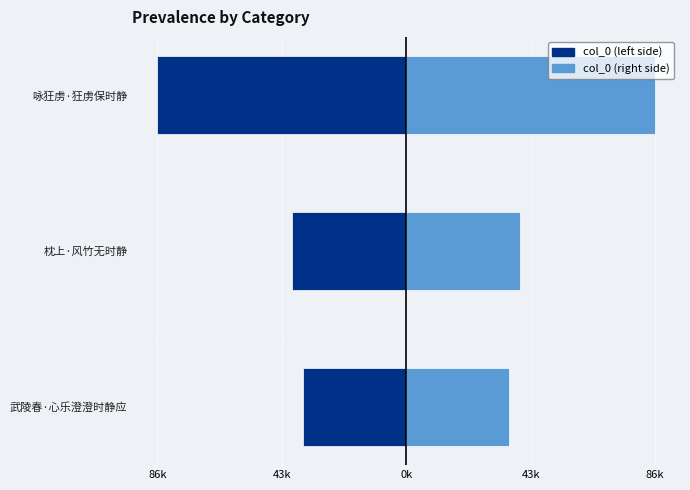

Between 武陵春·心乐澄澄时静应 and 枕上·风竹无时静, which series saw the biggest shift?

col_0 (left)